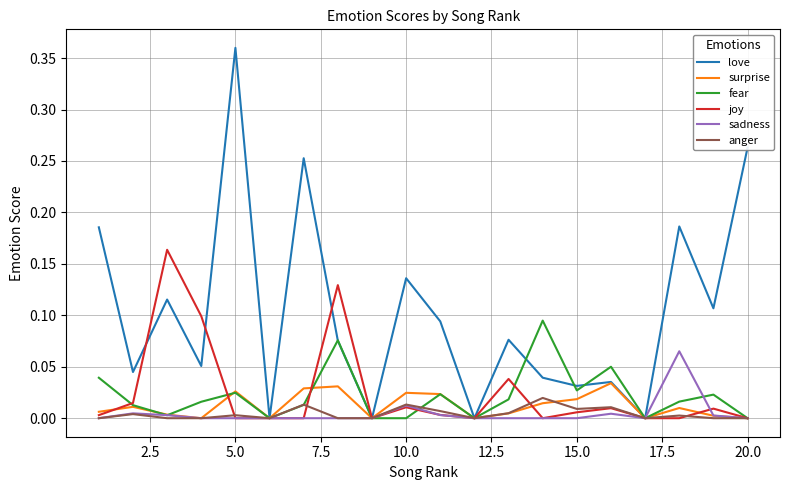

Which series has the largest total across all categories?

love